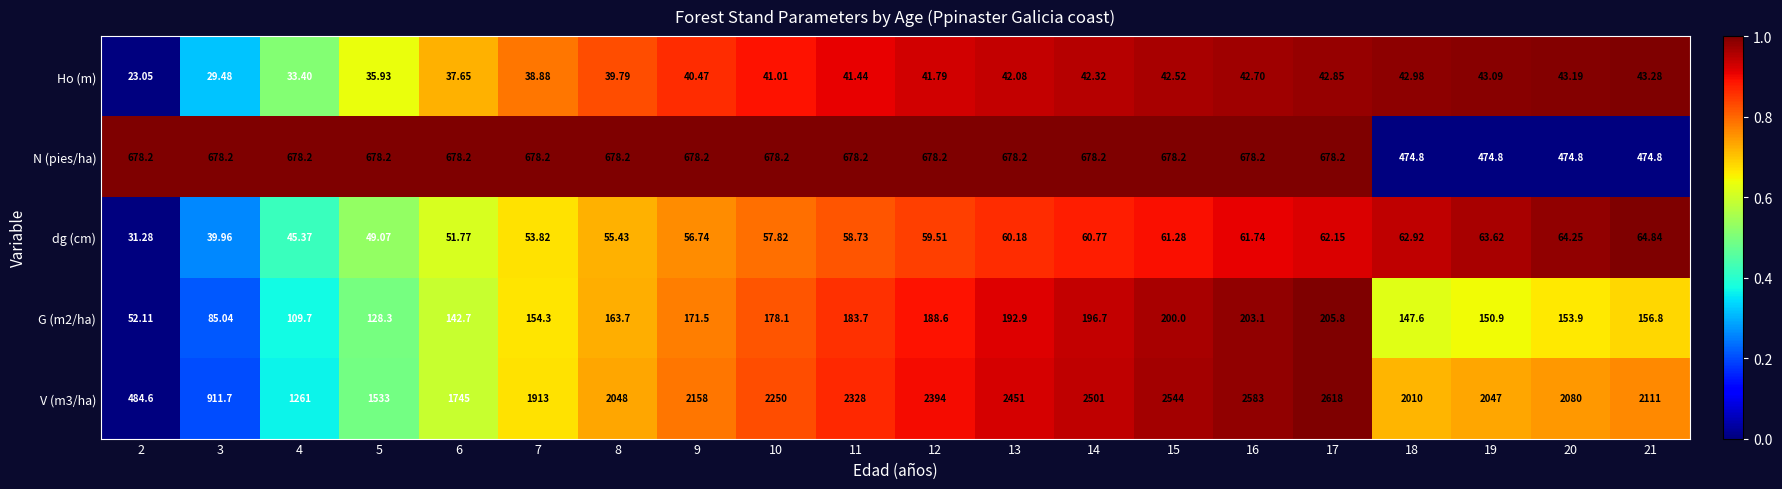

How many values in the G (m2/ha) series exceed 163?

10